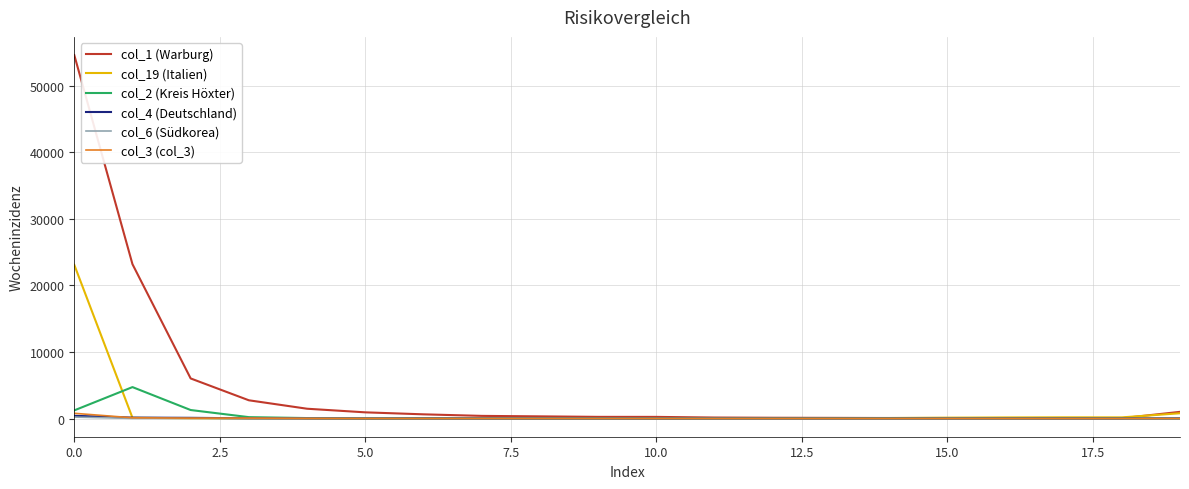

Which series has the largest range (max minus min)?

col_1 (Warburg)